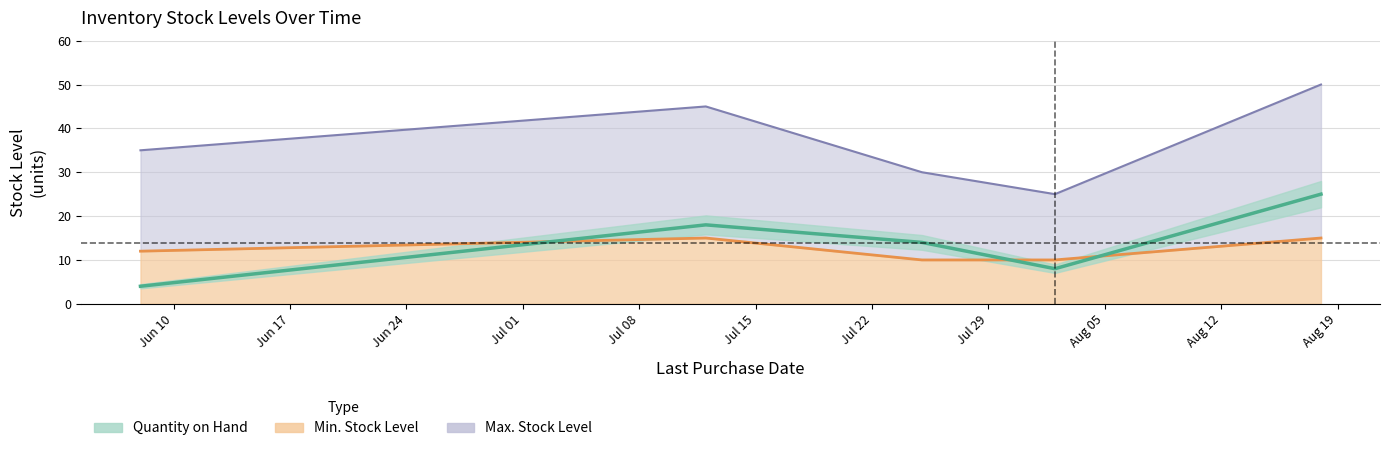

What is the spread (max minus min) of values at 2025-06-08?

31